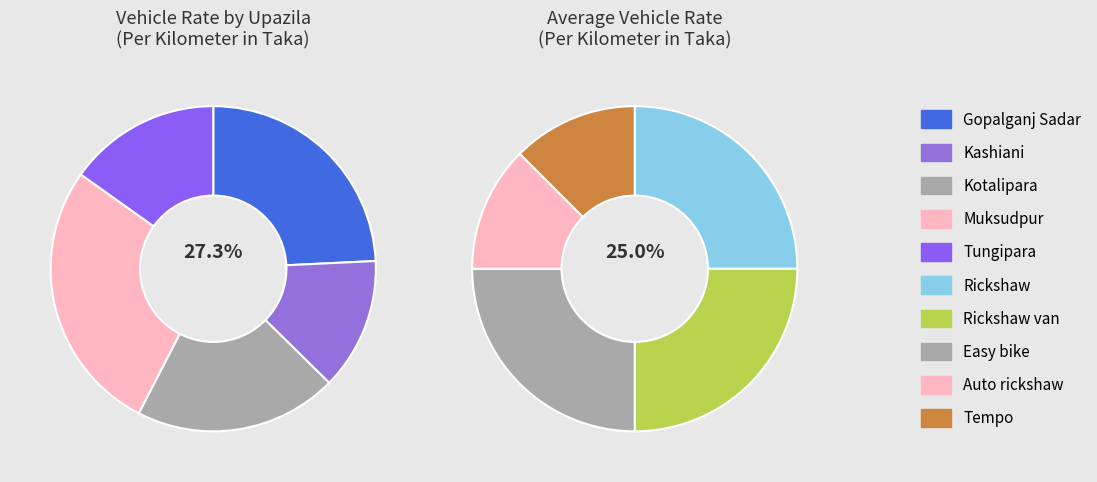

To the nearest percent, what is the average slice percentage?

20%